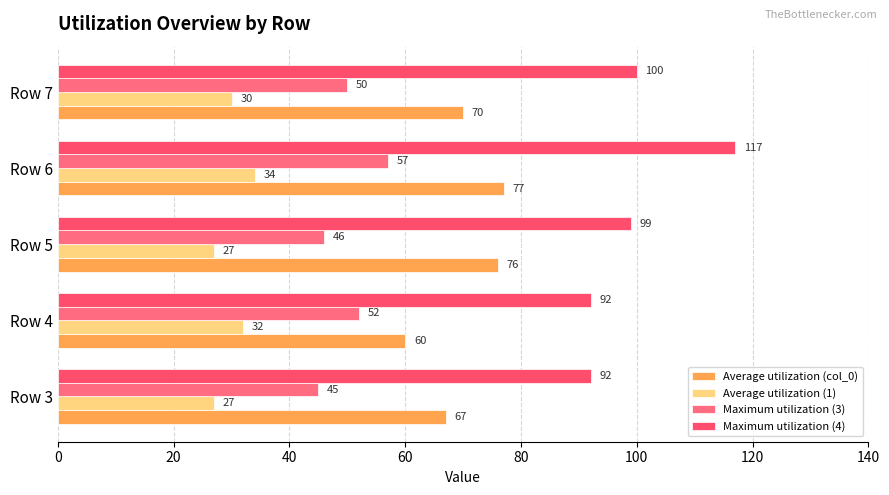

How many data points in Average utilization (col_0) are less than 70?

2